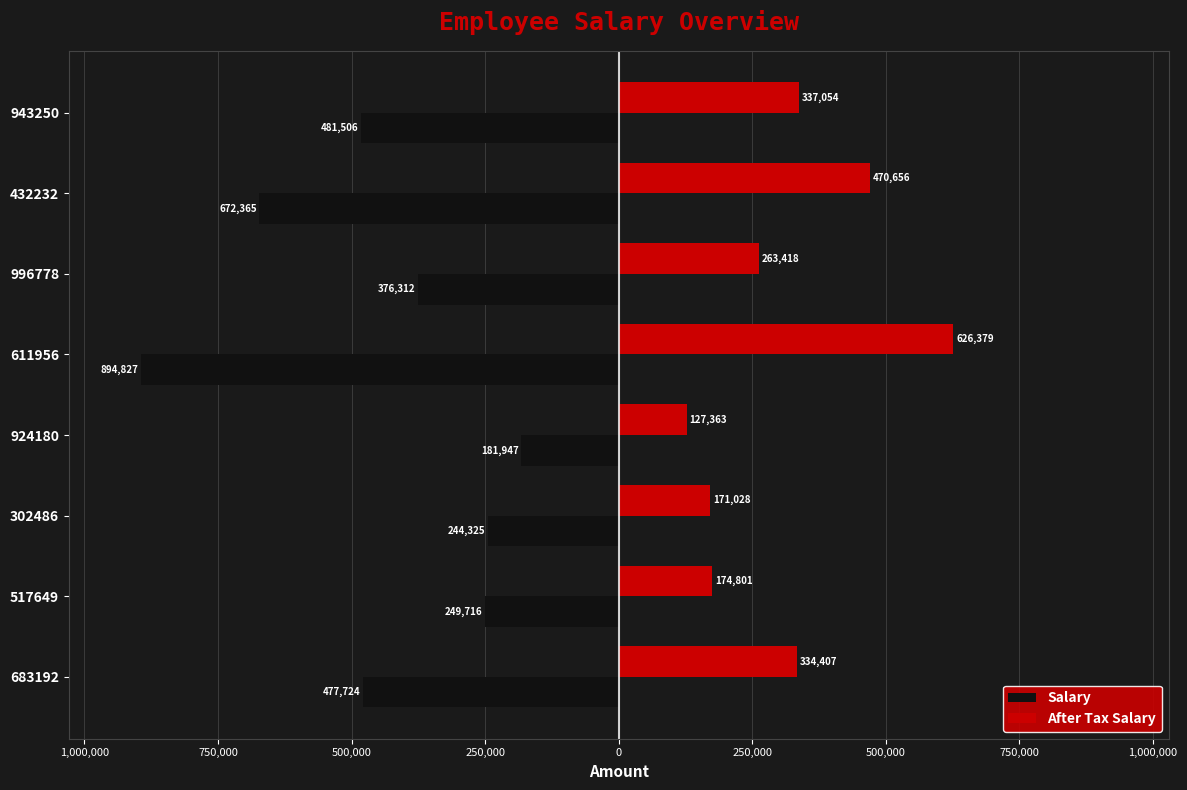

What are all the series names shown in the legend?

Salary, After Tax Salary